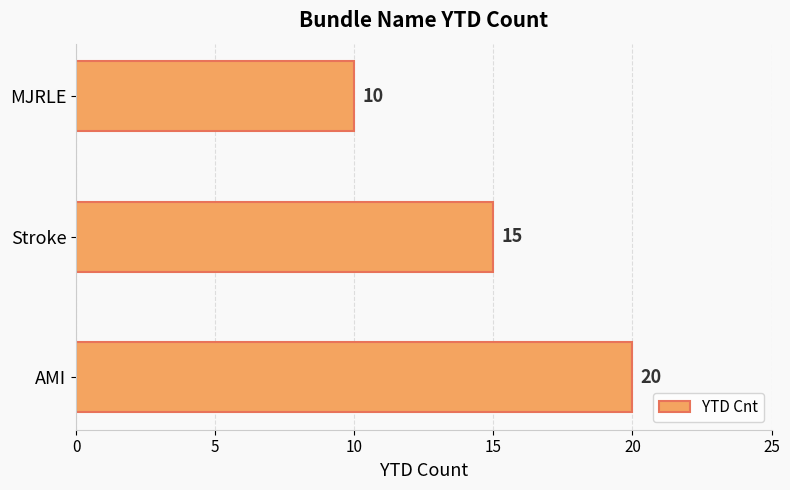

Count the values in the range 10 to 20.

3